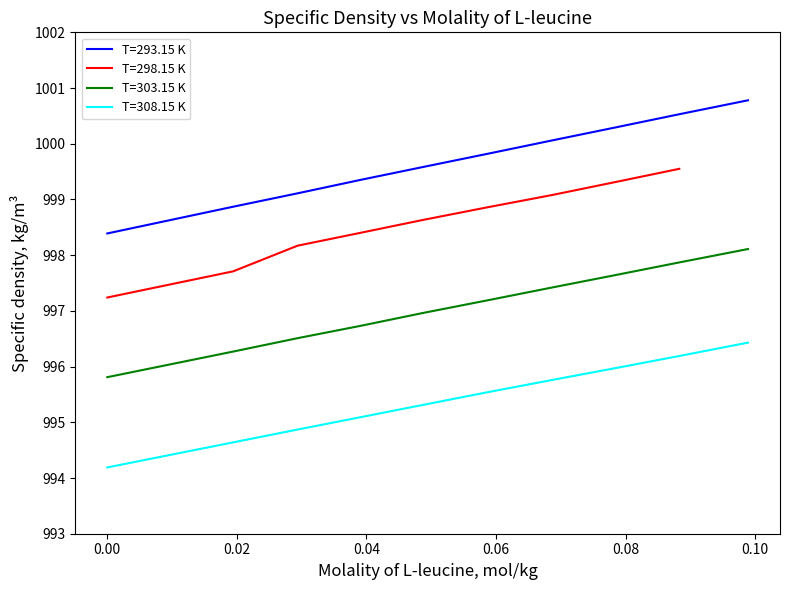

True or false: T=293.15 K and T=303.15 K cross at least once.

False